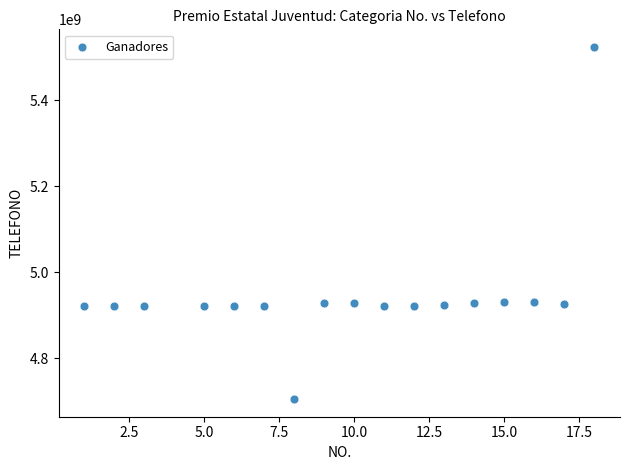

What is the range of X values (max minus min)?

17